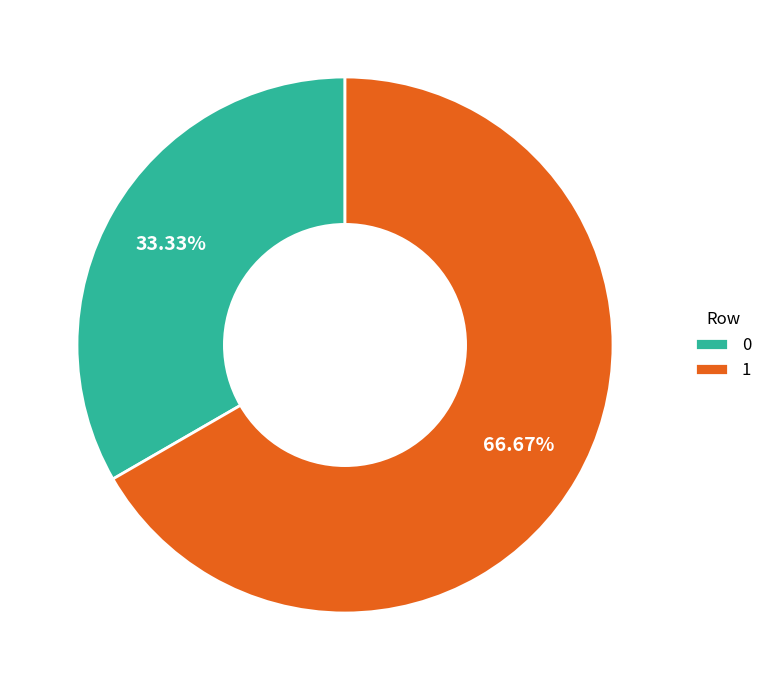

Does 0 represent more than half of the total?

No